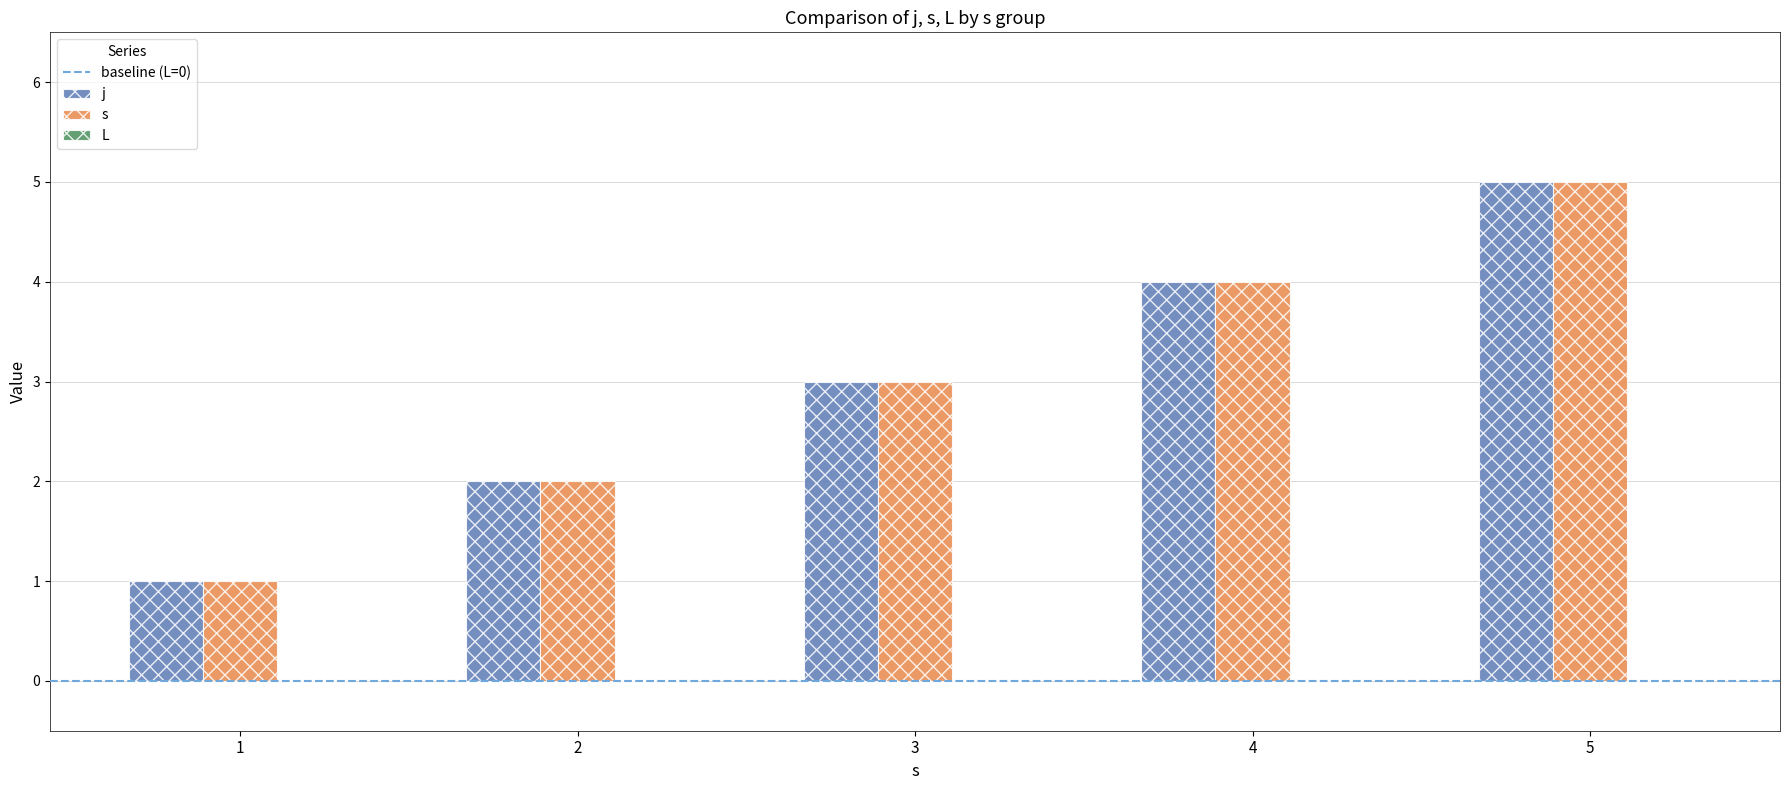

Count the j values in the range 2 to 4.

3